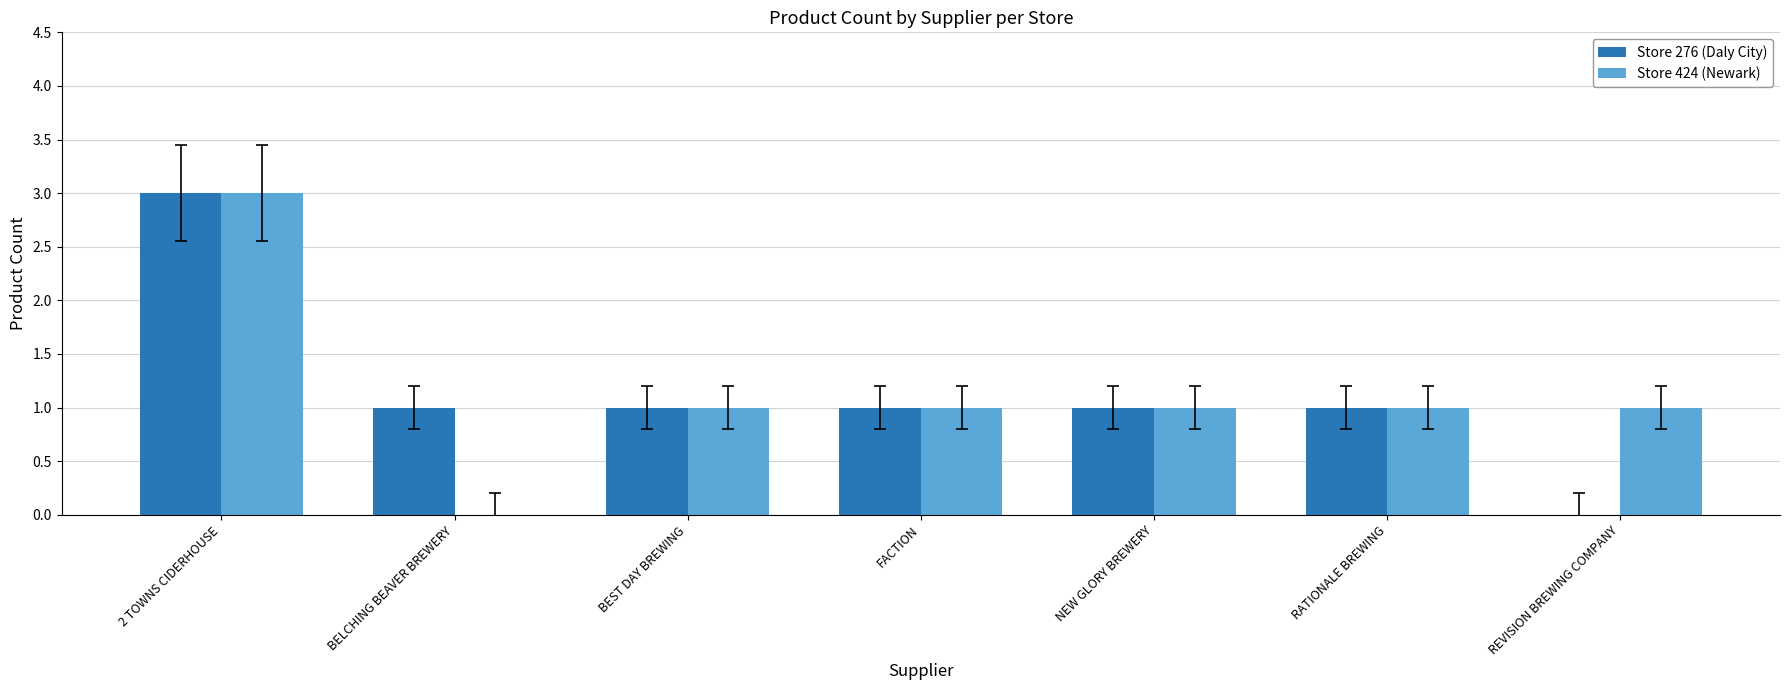

What is the maximum value shown in the chart?

3